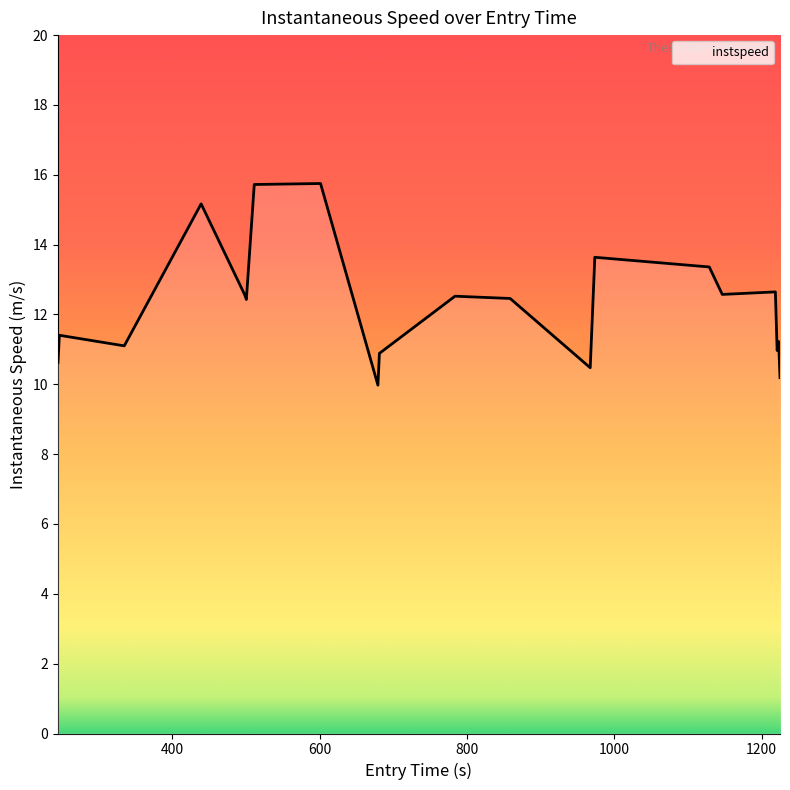

What is the difference between the maximum and minimum values?

5.8